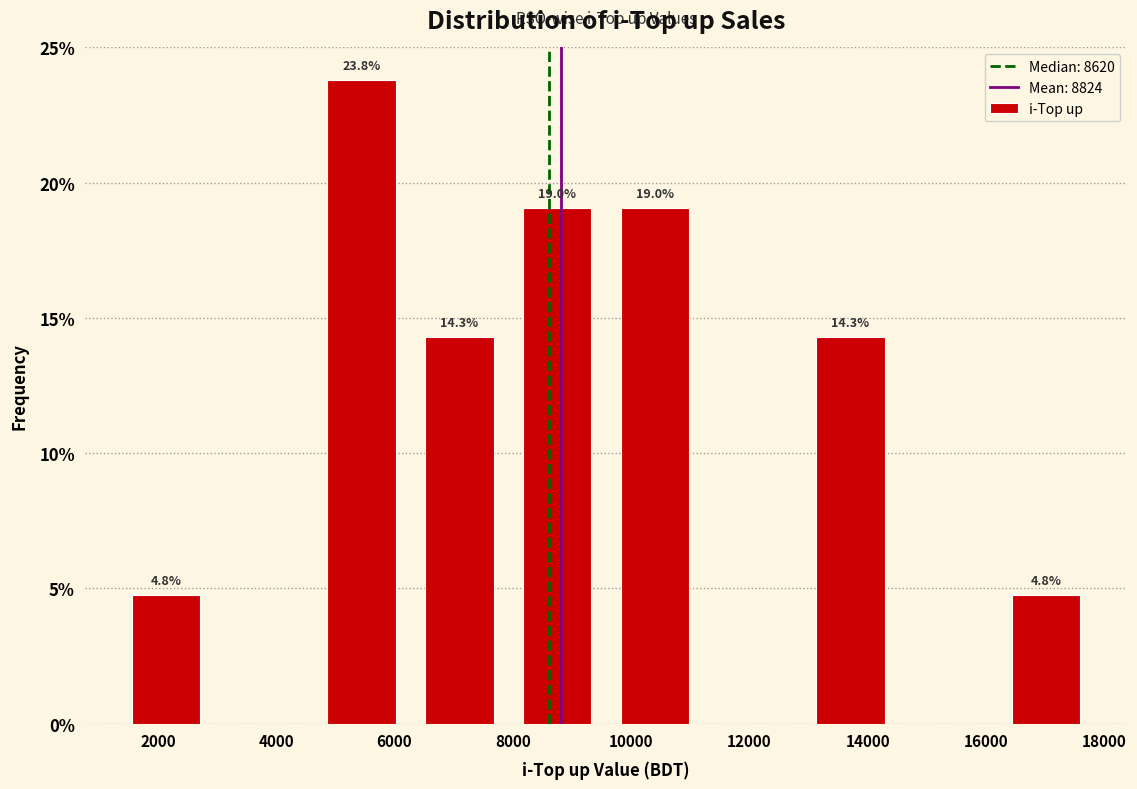

Which range on the x-axis has the tallest bar?

4600 to 6200